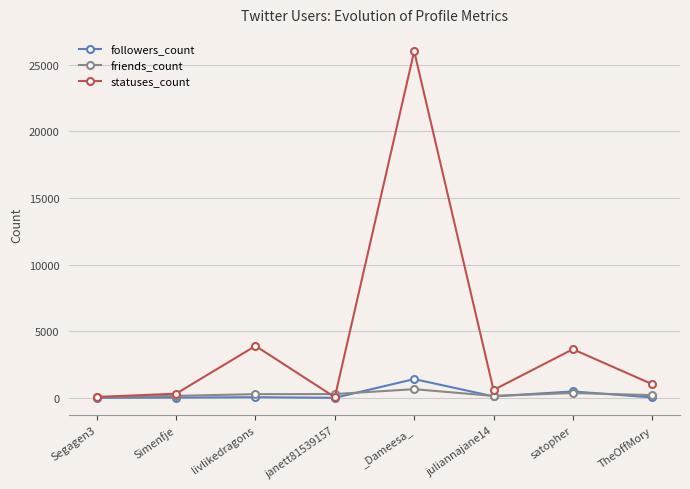

Where is the first local maximum for statuses_count?

livlikedragons